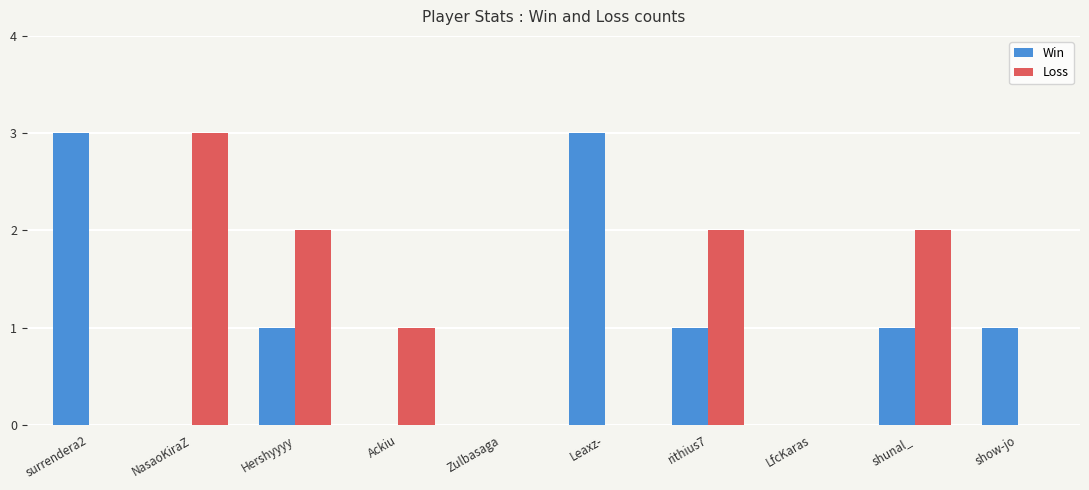

The value of Loss at show-jo is 2. True or false?

False